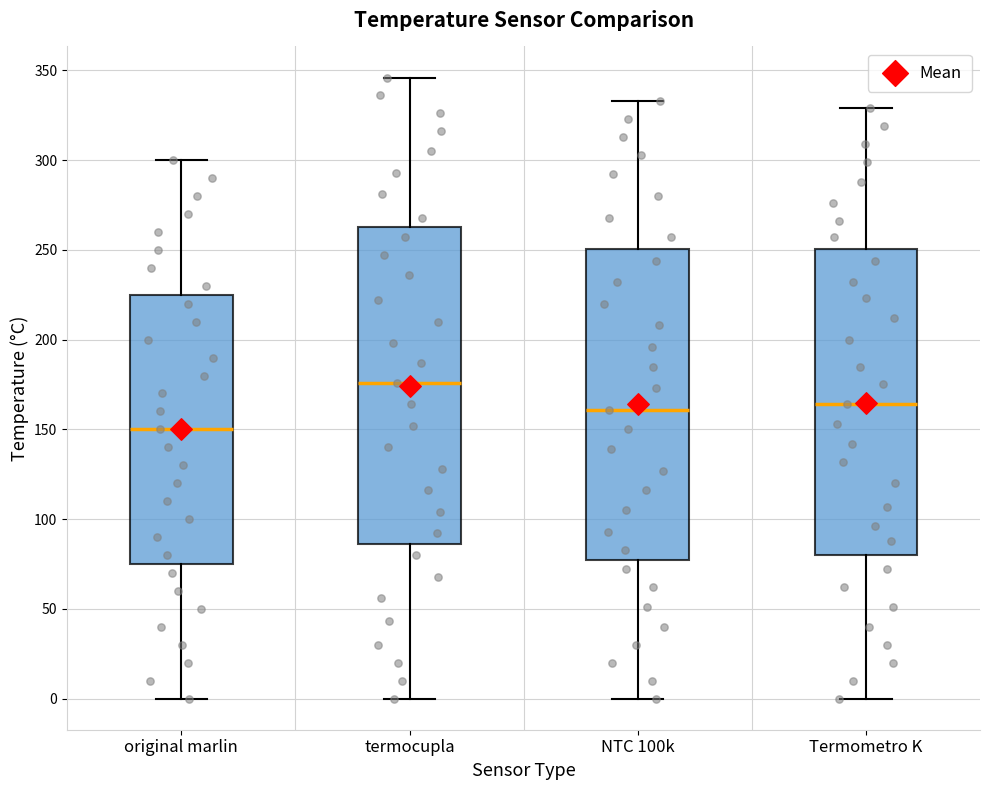

Which box has the lowest median line?

original marlin